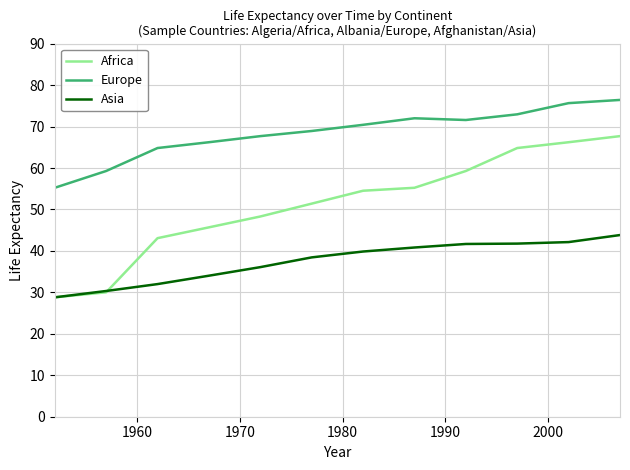

What are all the series names shown in the legend?

Africa, Europe, Asia